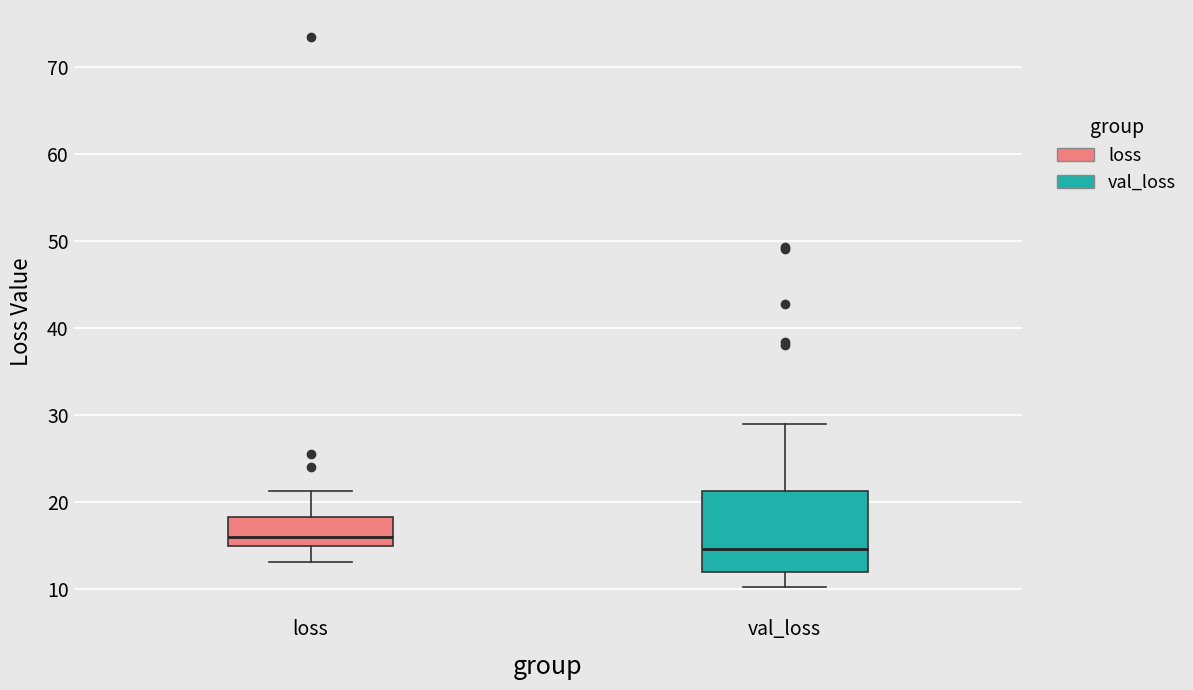

Reading left to right, transcribe this box plot: for each box, give where its median line is, the range the box spans, and where its two whiskers end, as read against the y-axis. The values are not printed on the chart, so give them approximately, as read against the axis.

loss: median 16, box 15 to 18, whiskers 13 to 21
val_loss: median 15, box 12 to 21, whiskers 10 to 29